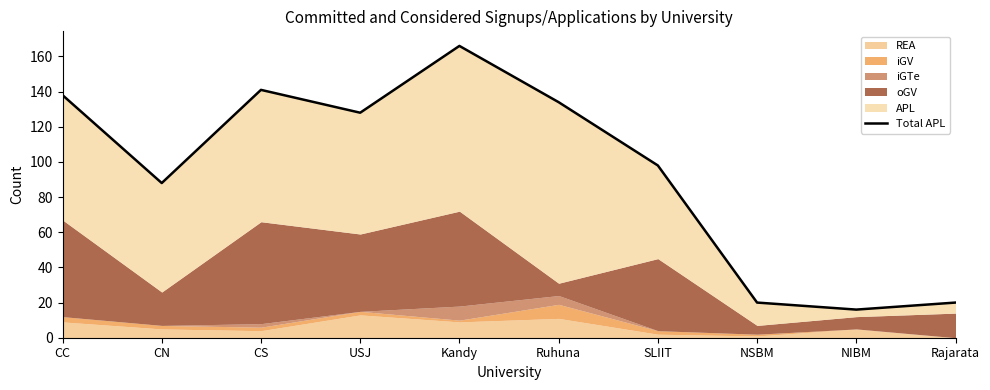

Reading left to right, list all the values displayed in this chart.

CC=138	CN=88	CS=141	USJ=128	Kandy=166	Ruhuna=134	SLIIT=98	NSBM=20	NIBM=16	Rajarata=20